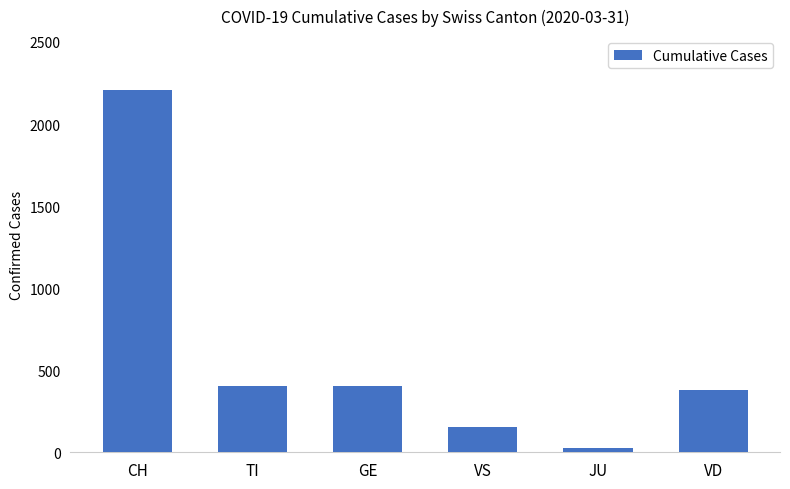

Between CH and TI, which is larger?

CH